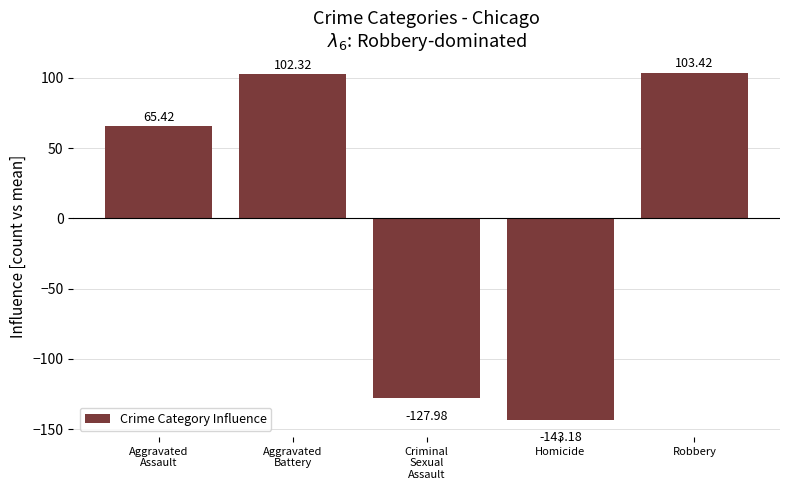

Read the value at Aggravated
Assault.

65.4